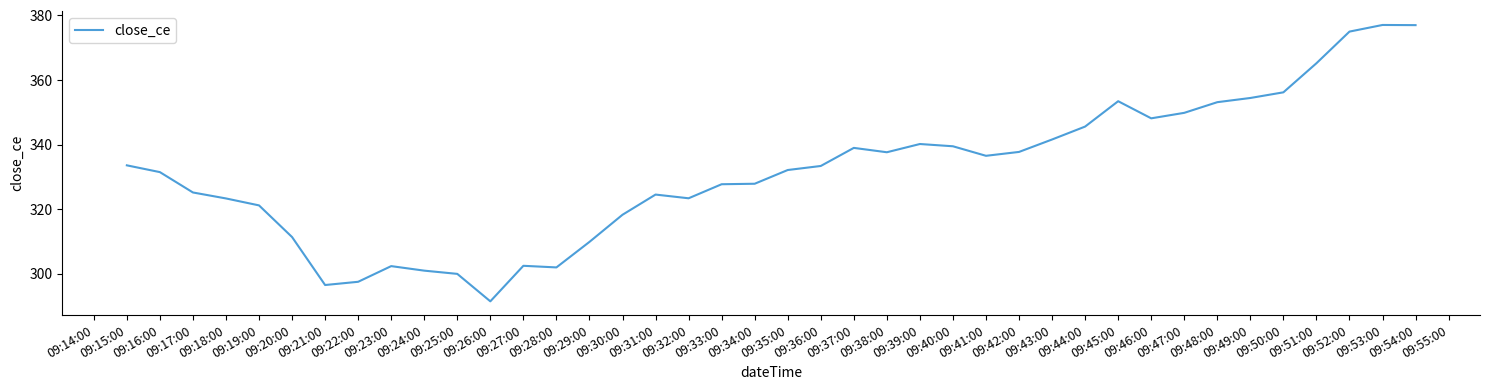

What is the smallest value displayed?

291.5